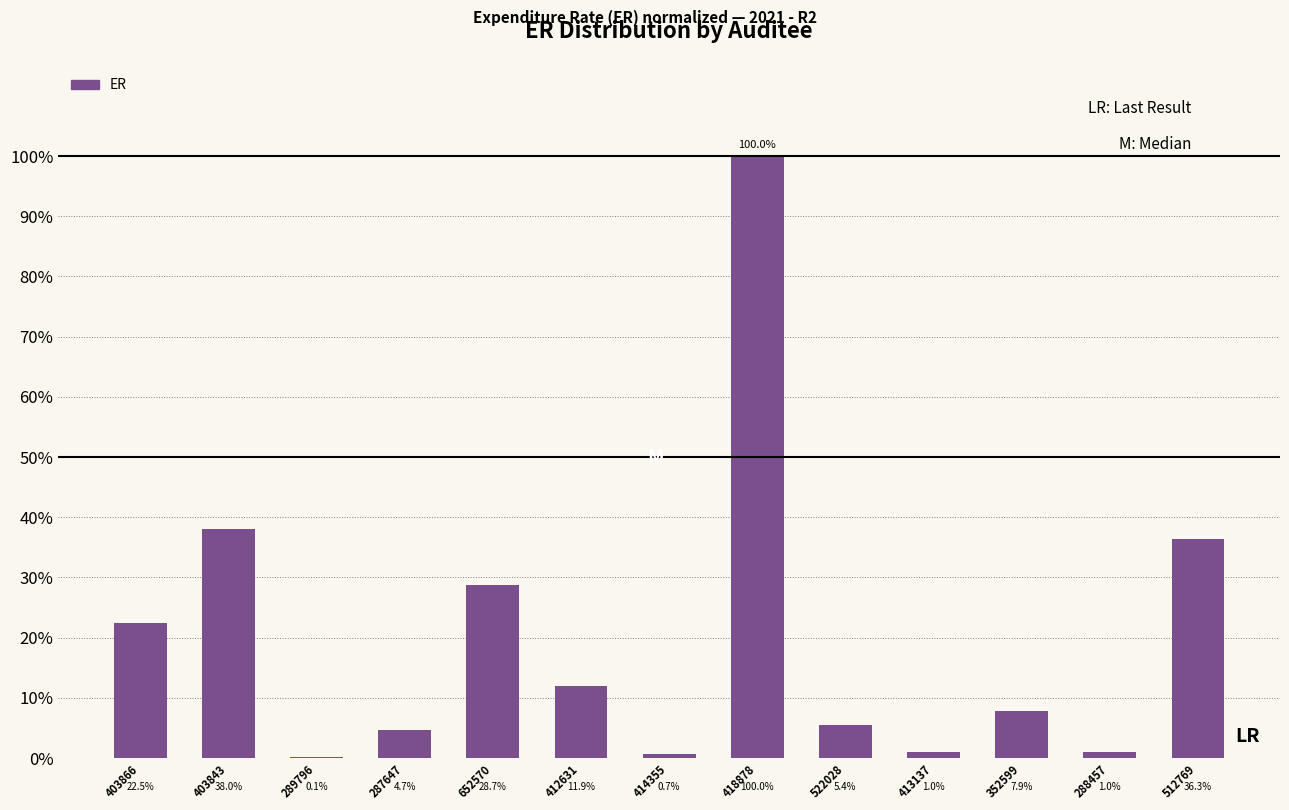

Are the bars horizontal?

No